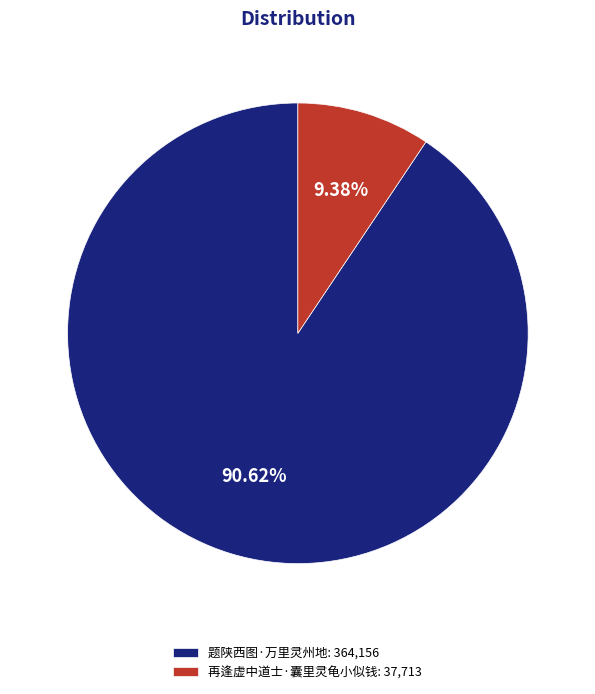

Rank the categories by value from highest to lowest.

题陕西图·万里灵州地, 再逢虚中道士·囊里灵龟小似钱